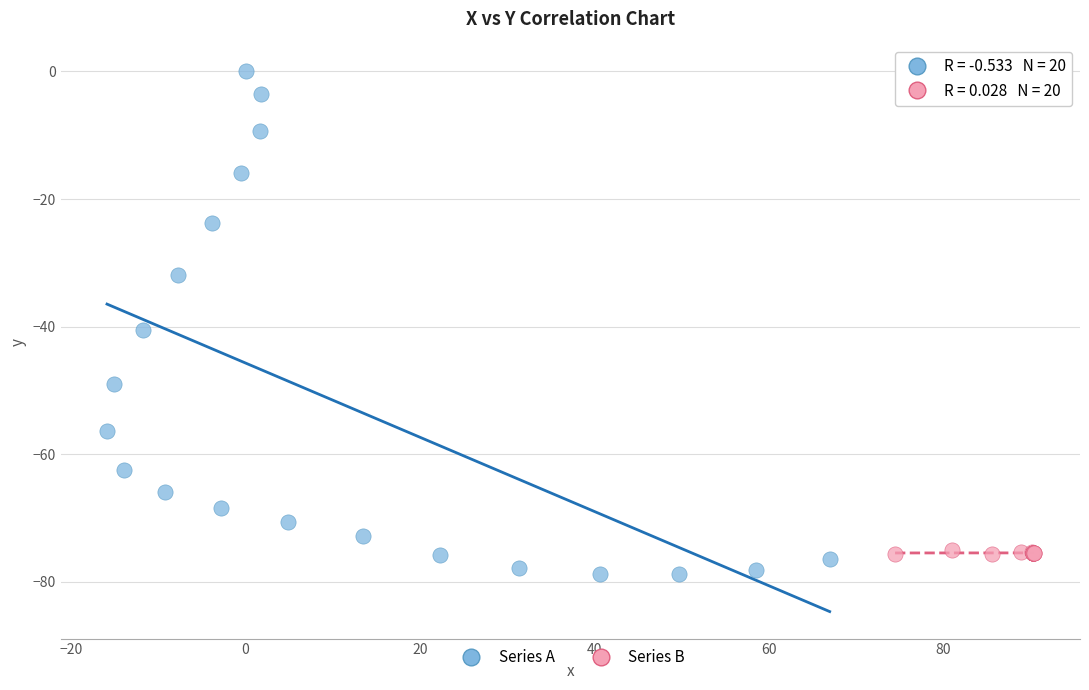

Which series contains the lowest Y value?

Series A